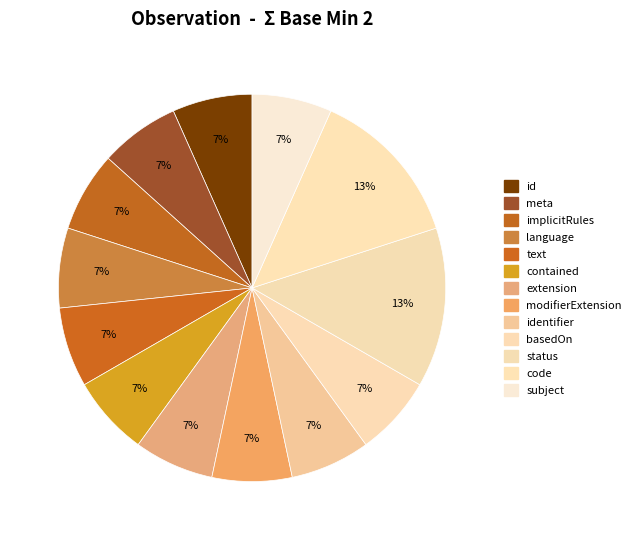

Count the number of slices in the pie.

13